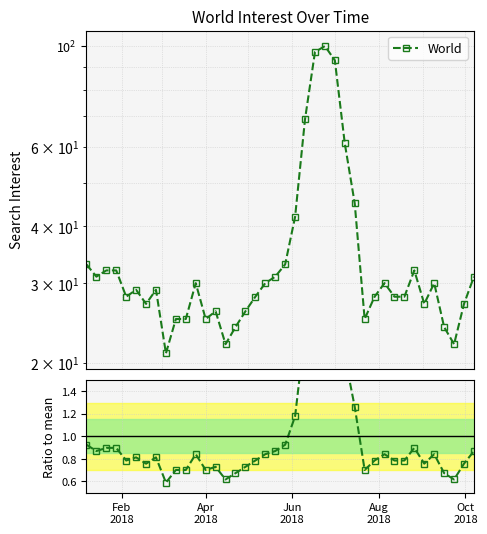

What is the maximum value for World?

100.0